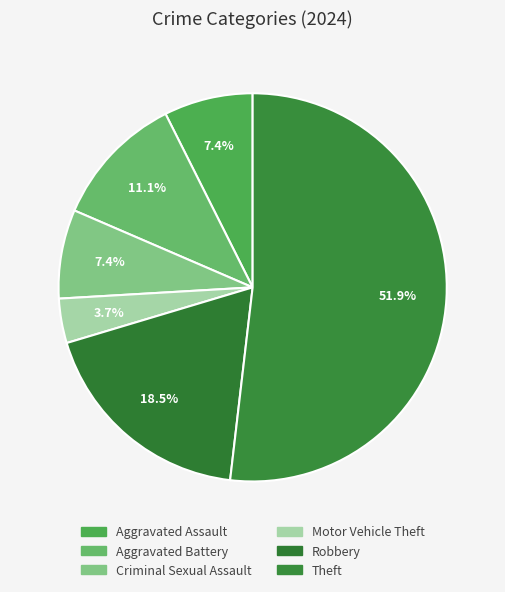

Rank the categories by value from lowest to highest.

Motor Vehicle Theft, Aggravated Assault, Criminal Sexual Assault, Aggravated Battery, Robbery, Theft